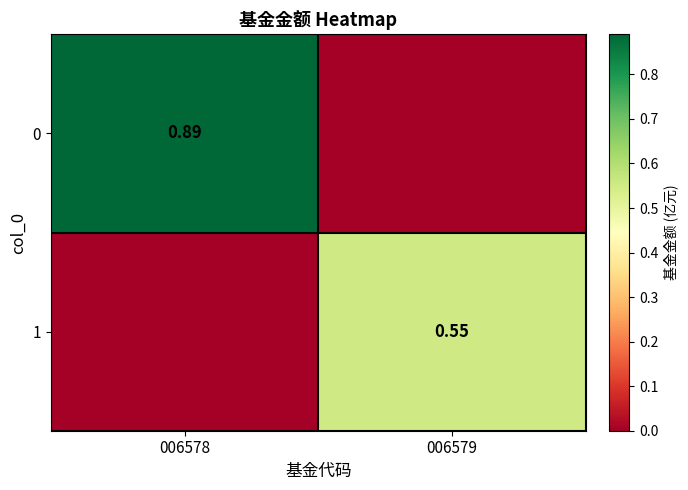

How many distinct data groups are displayed?

2